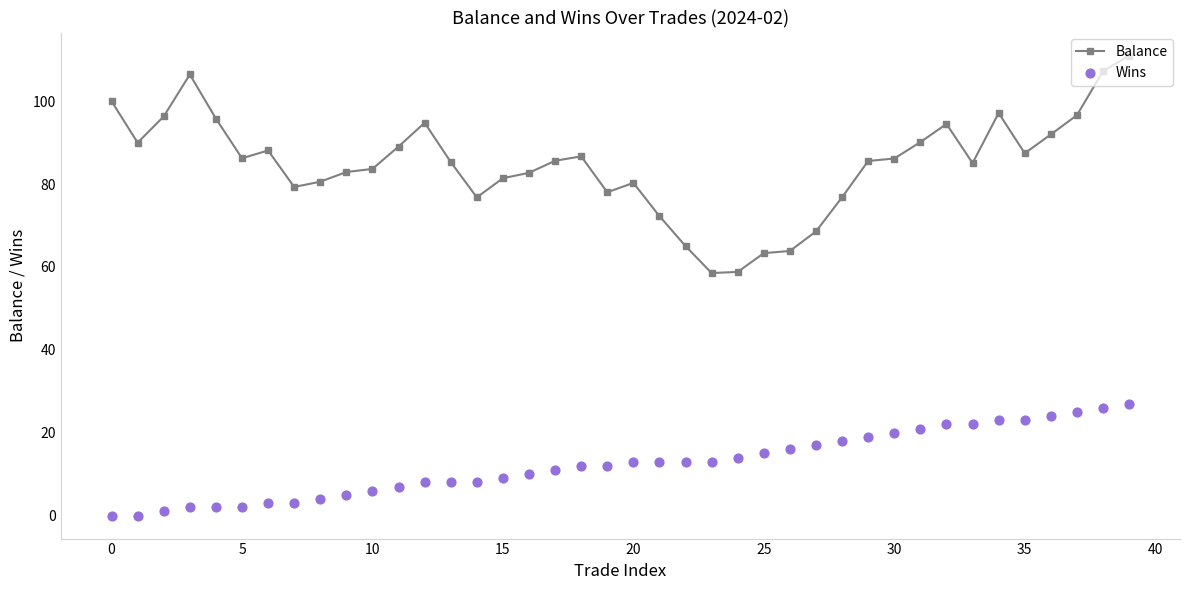

True or false: Balance has a value of 18.4 at 10.

False